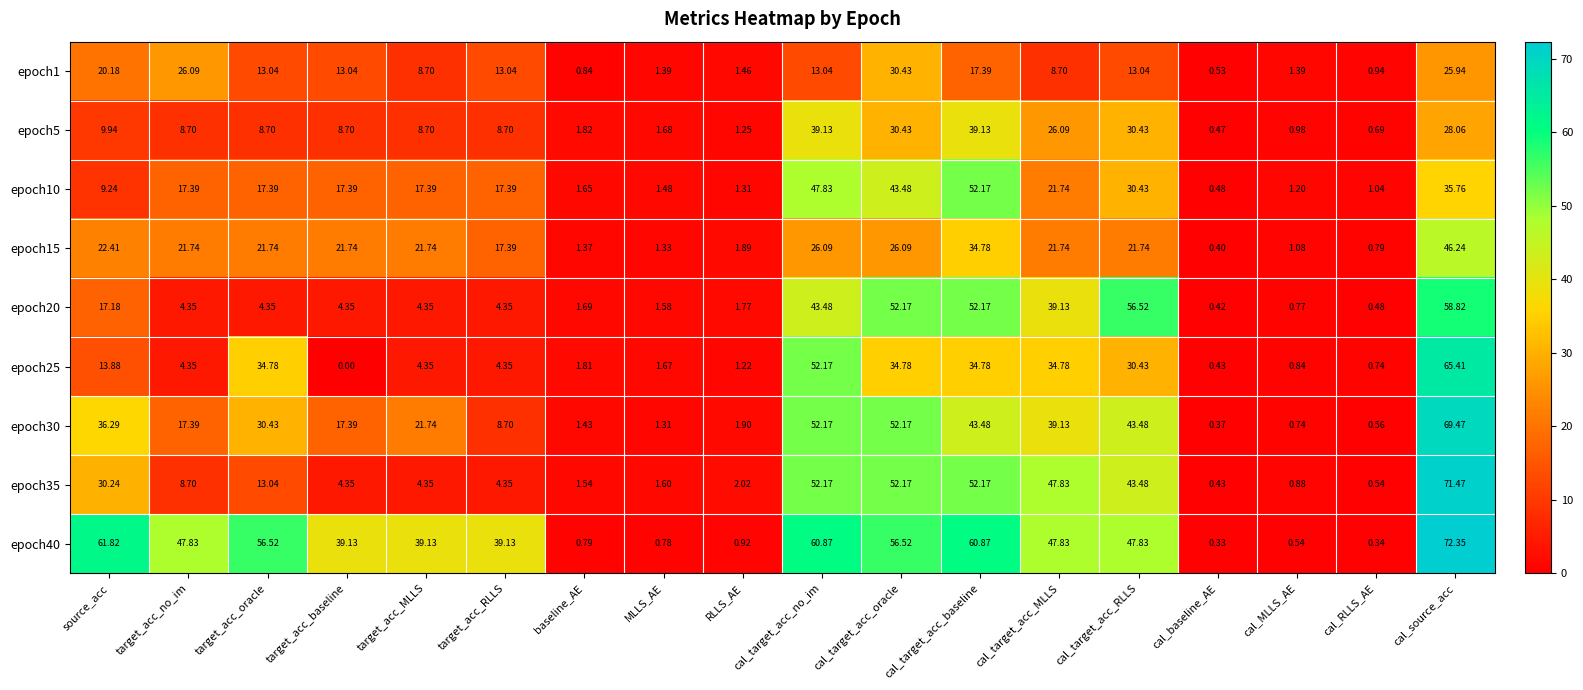

Which label corresponds to the largest value in the chart?

cal_source_acc